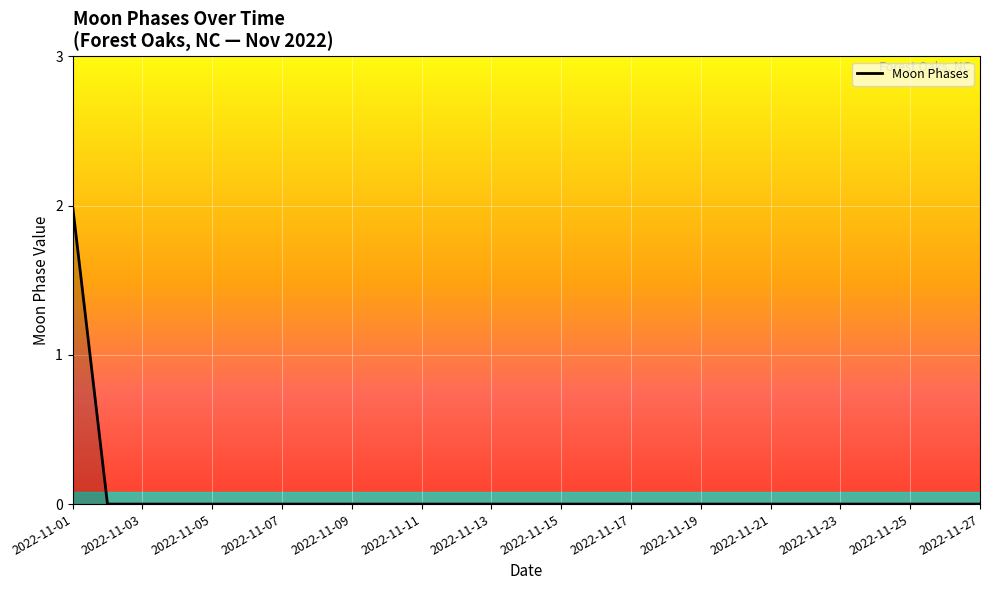

Is this an area chart (filled region under the line)?

Yes